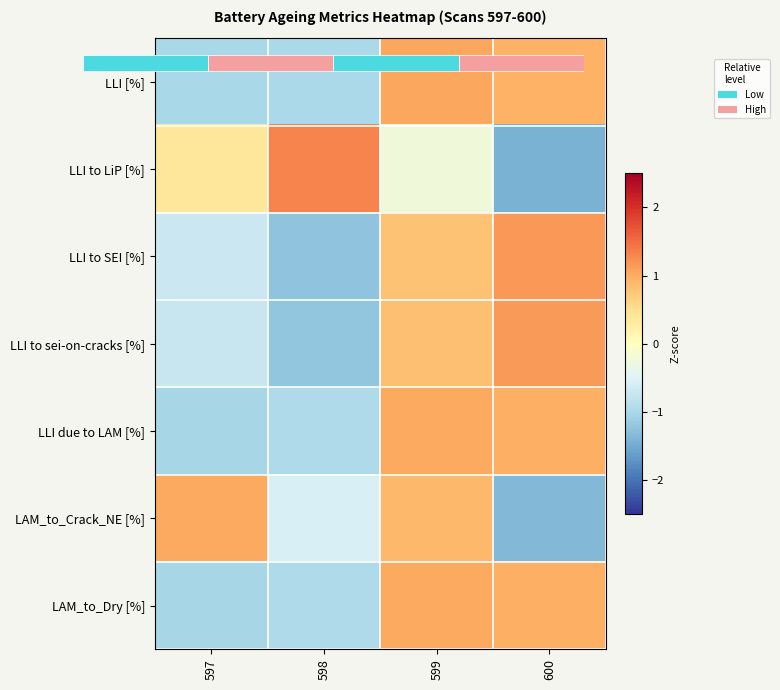

Rank the categories by LLI to sei-on-cracks [%] value from highest to lowest.

600, 599, 597, 598